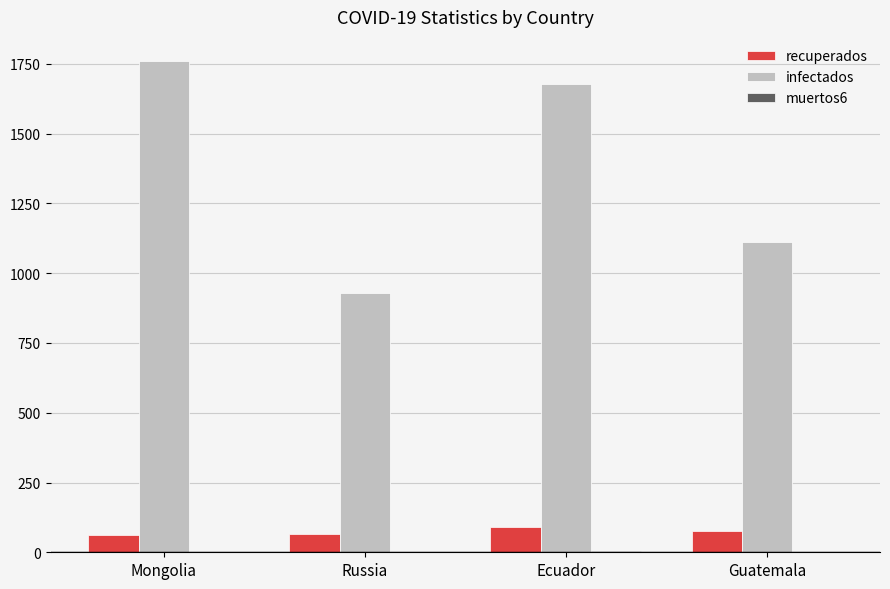

Which series changed the most between Russia and Ecuador?

infectados